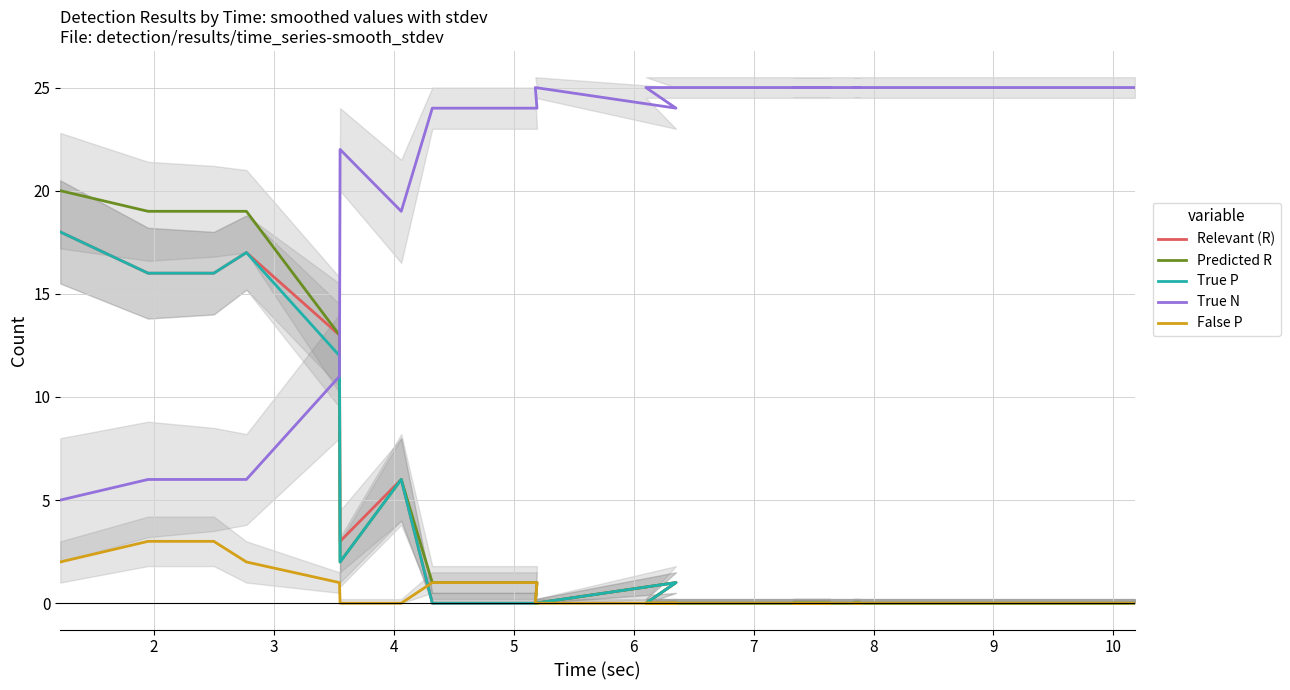

How many positive values does the Relevant (R) series have?

8